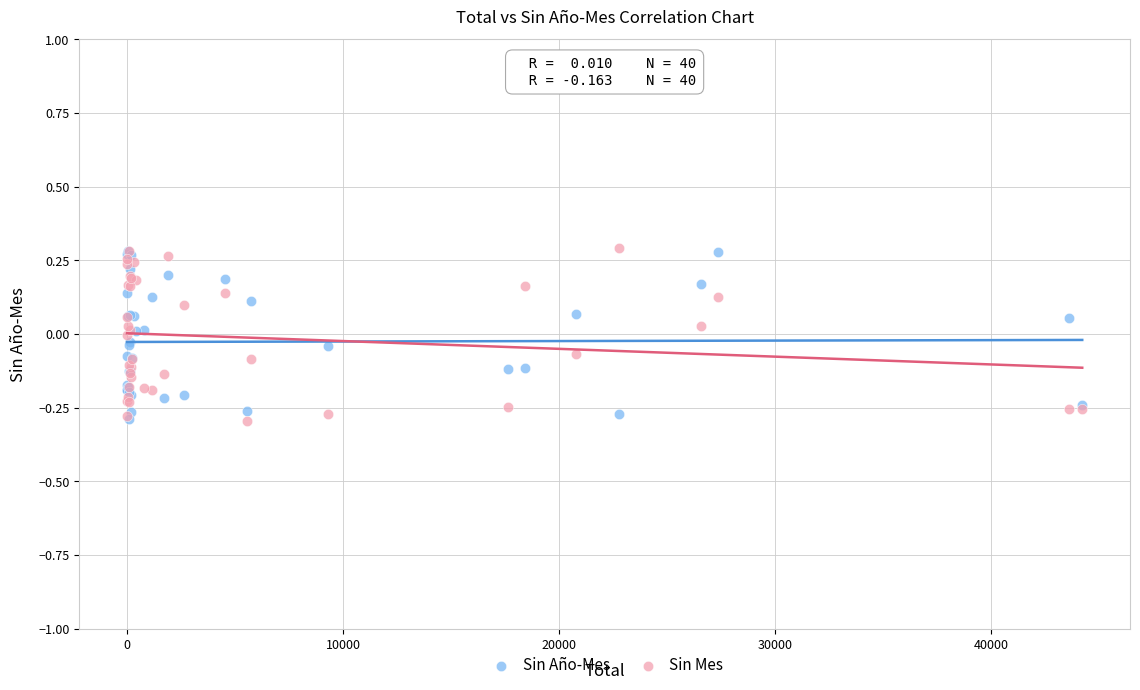

What are all the series names shown in the legend?

Sin Año-Mes, Sin Mes